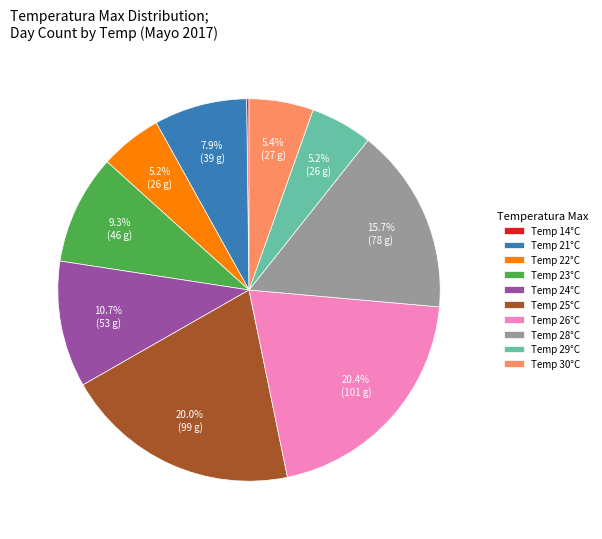

Approximately how many times larger is the value at Temp 29°C compared to Temp 28°C?

0.3